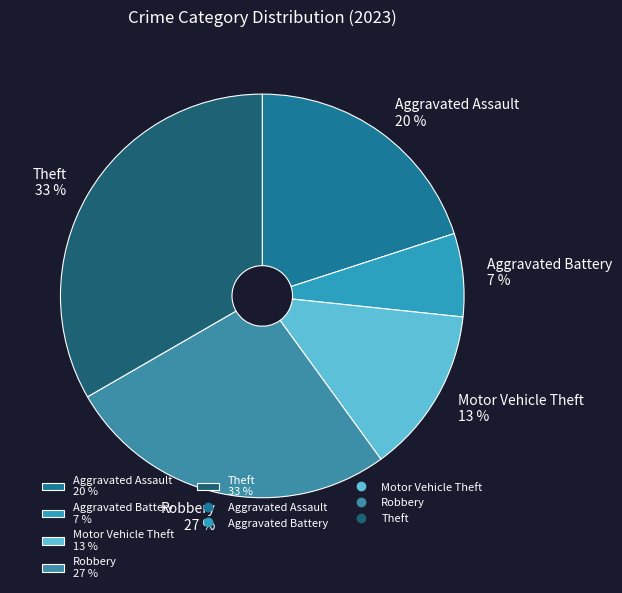

The Aggravated Assault slice represents 20% of the pie. True or false?

True